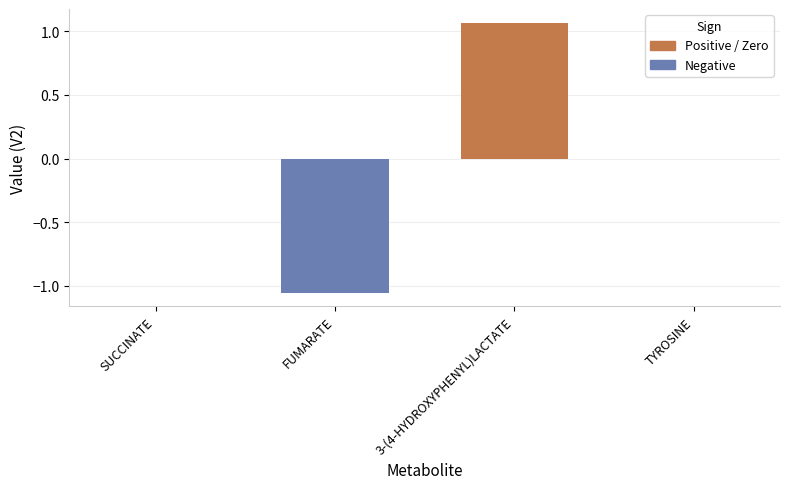

The value at SUCCINATE is 0.0. True or false?

True